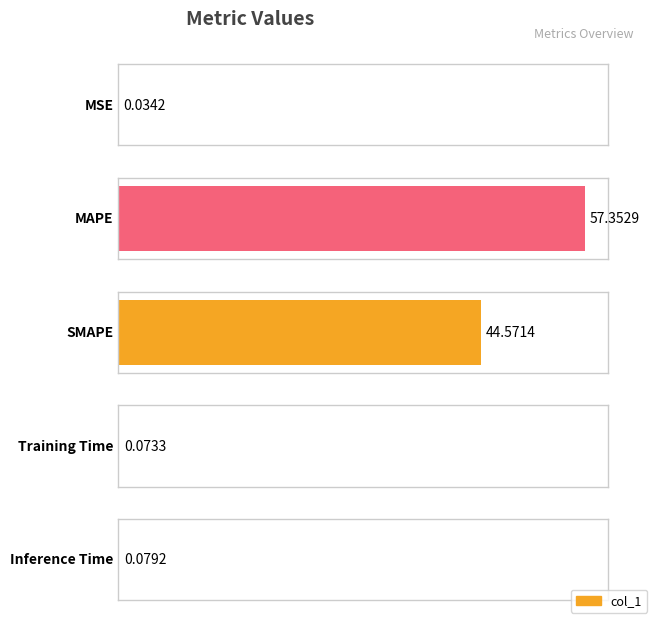

What is the sum of the values at MSE and SMAPE?

44.6